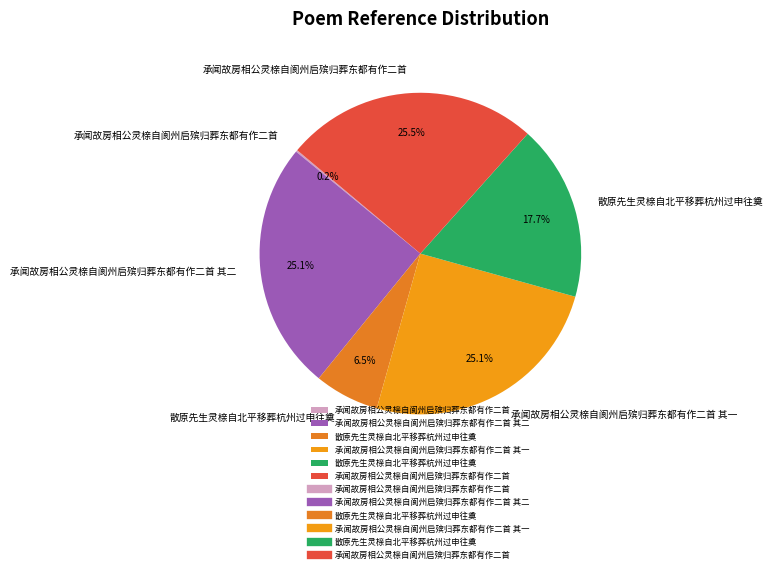

Which category has the smallest portion of the pie?

承闻故房相公灵榇自阆州启殡归葬东都有作二首